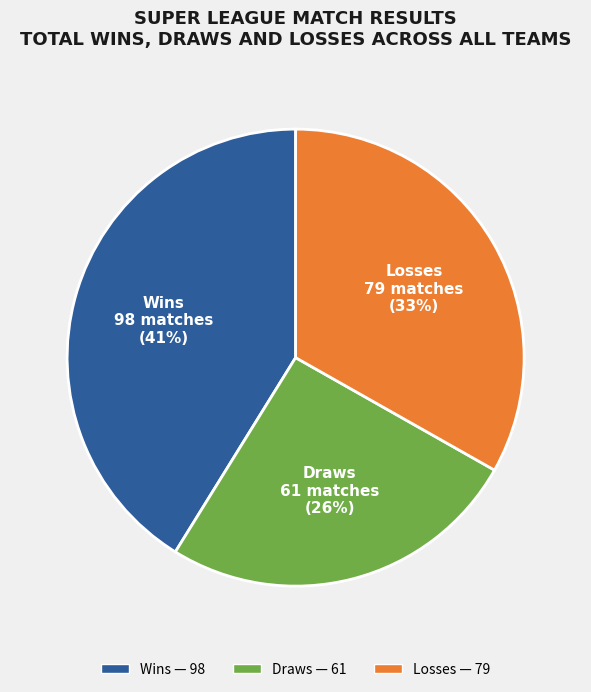

Rank the categories by value from lowest to highest.

Draws, Losses, Wins